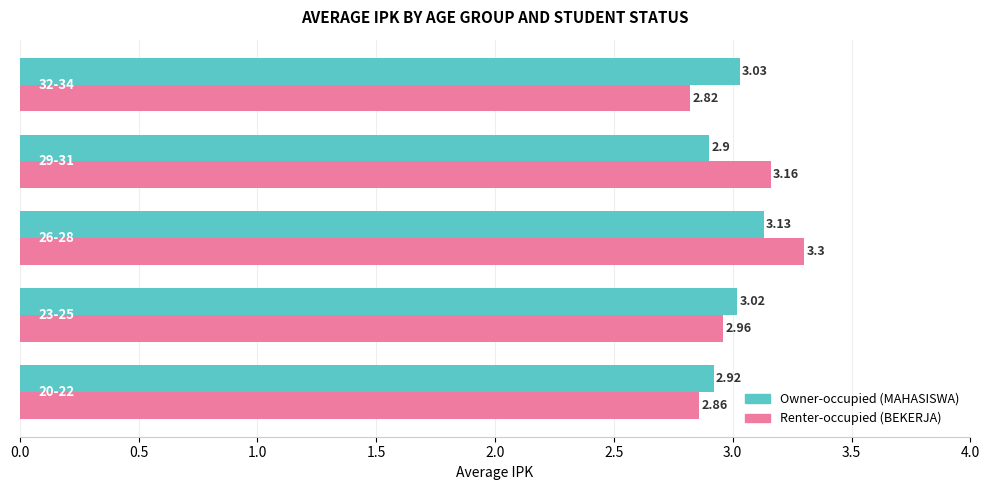

What is the sum of all Renter-occupied (BEKERJA) values?

15.1